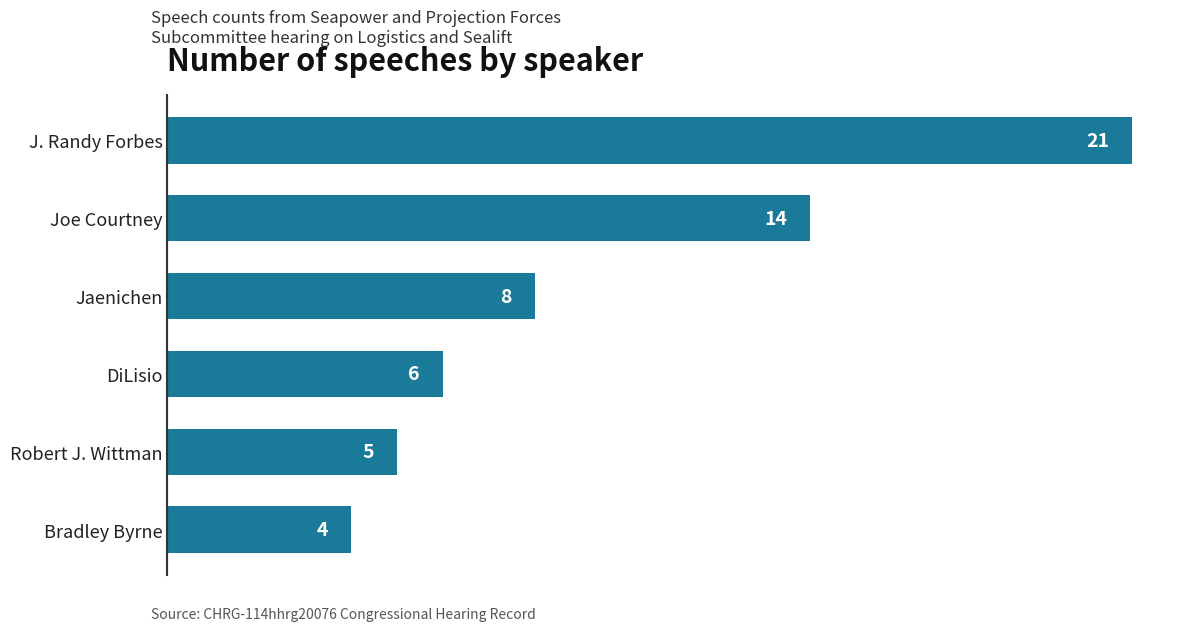

What position from the top is Joe Courtney?

2